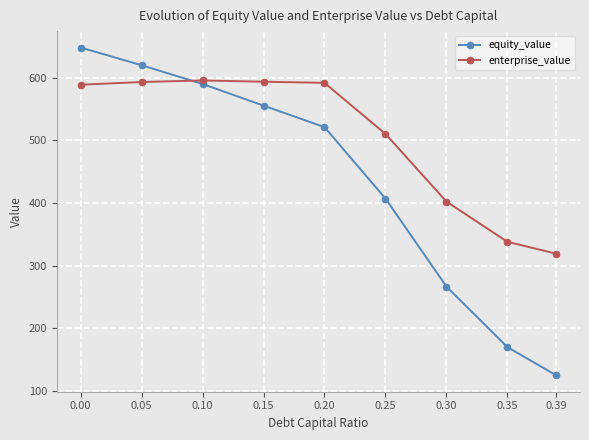

What is the smallest value displayed?

124.6